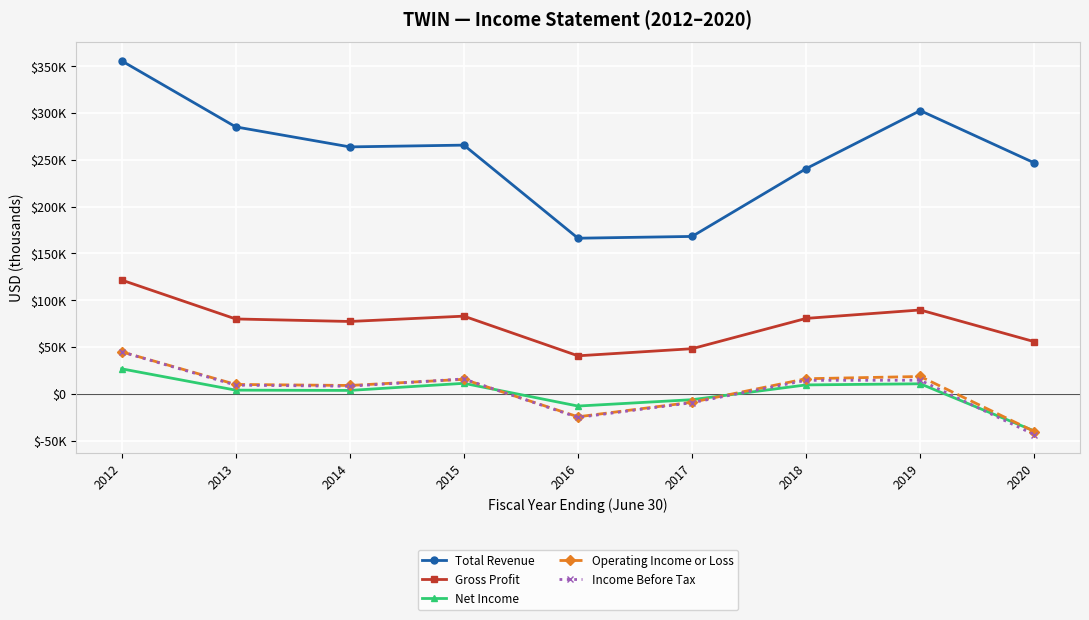

What are all the series names shown in the legend?

Total Revenue, Gross Profit, Net Income, Operating Income or Loss, Income Before Tax